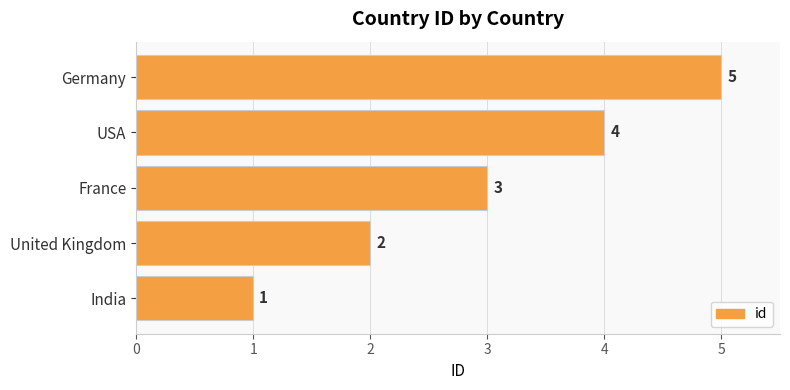

True or false: the data shows 1 at Germany.

False